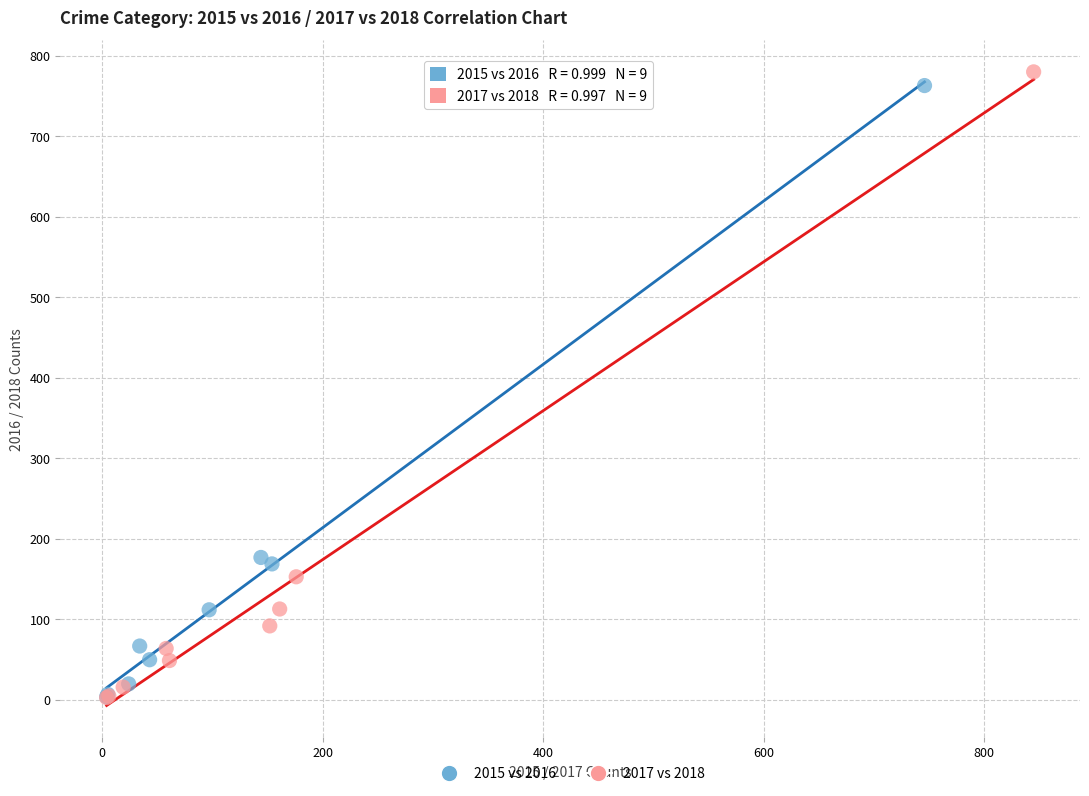

Which series has the widest spread of Y values?

2017 vs 2018